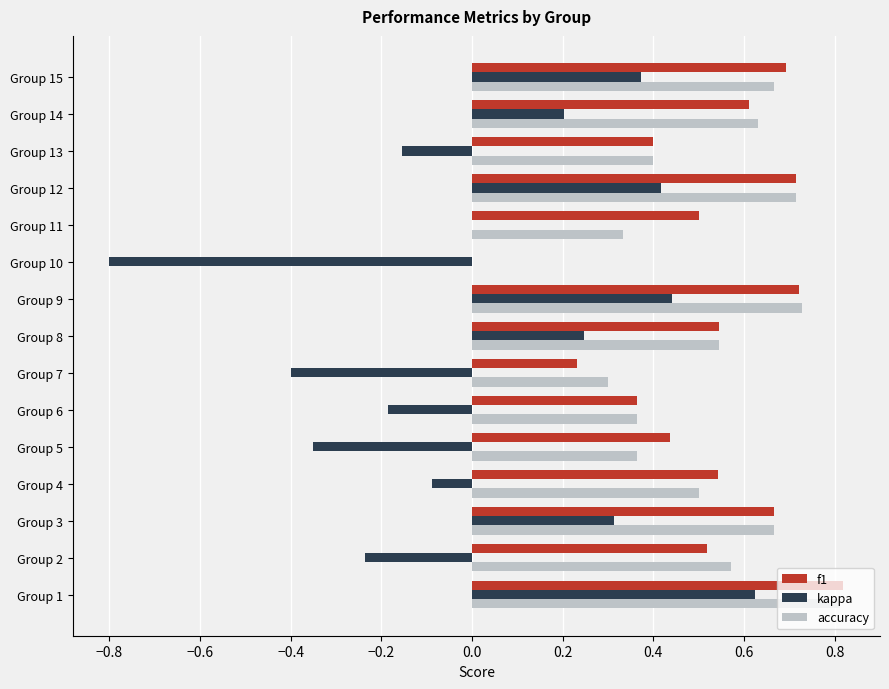

Is the value of kappa at Group 10 greater than the value of f1 at Group 1?

No